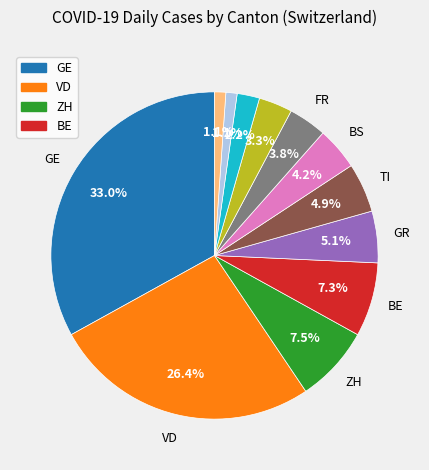

Is there any slice that represents more than half of the pie?

No